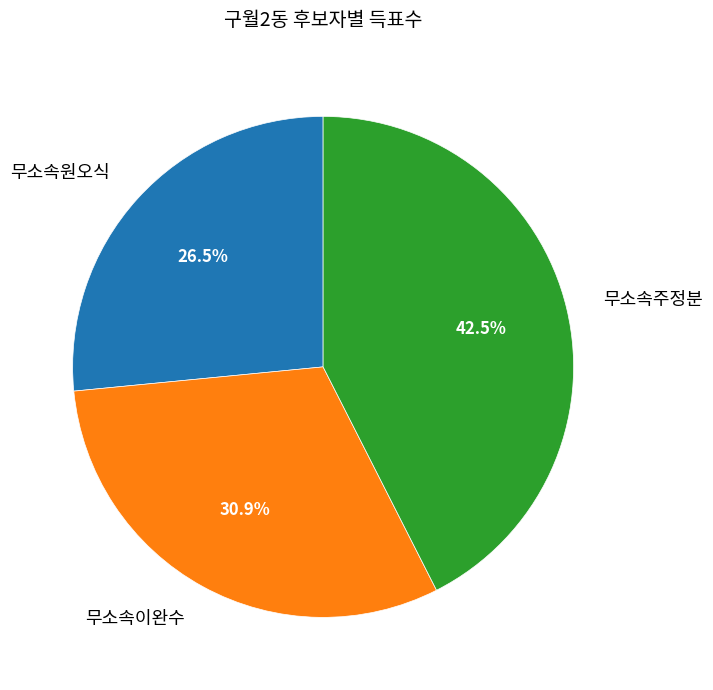

Combined, what portion of the pie is 무소속주정분 and 무소속원오식?

69.1%